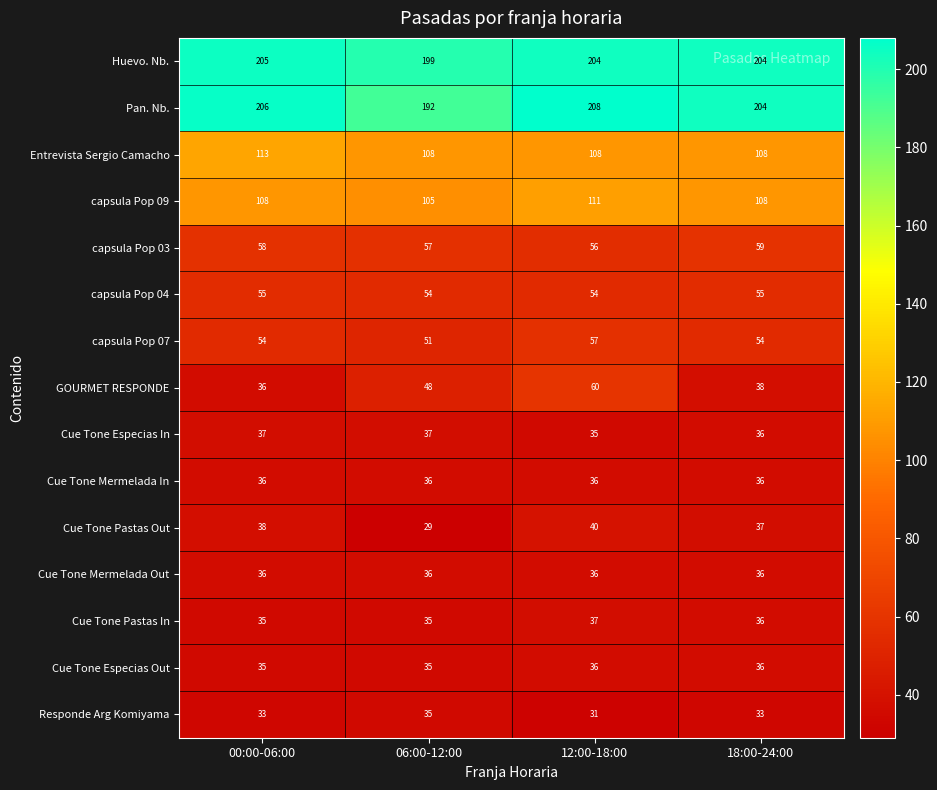

The value of capsula Pop 03 at 18:00-24:00 is 26. True or false?

False